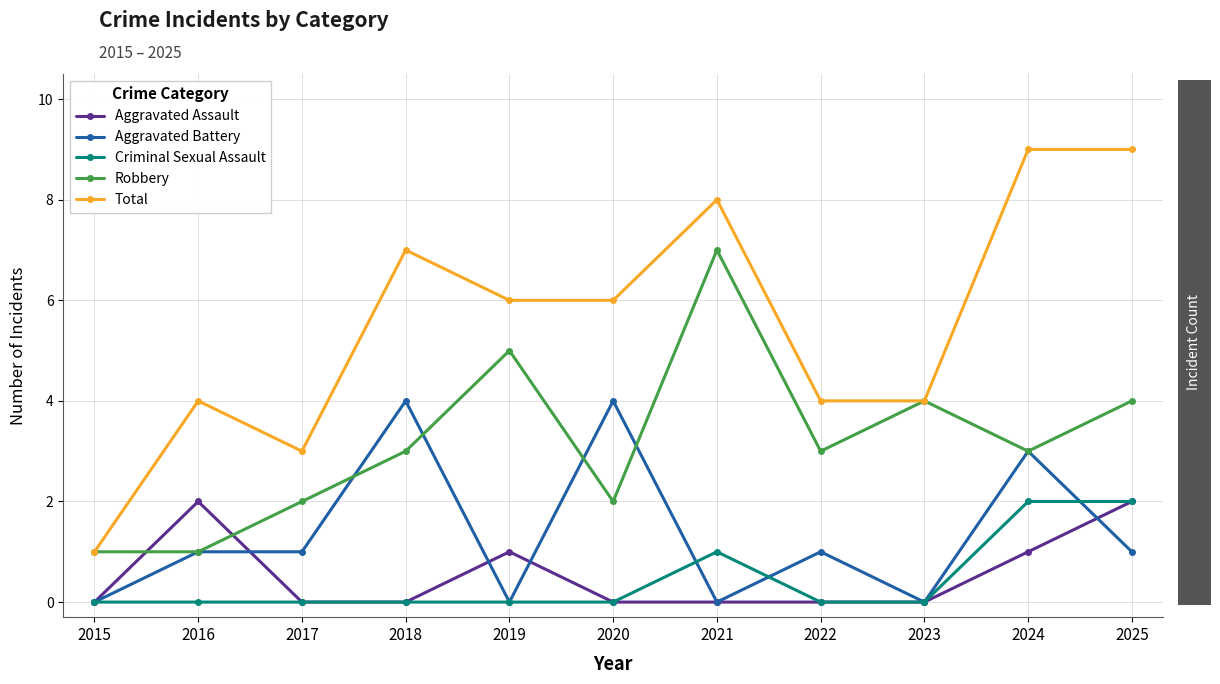

Is it true that Robbery equals 5 at 2019?

True